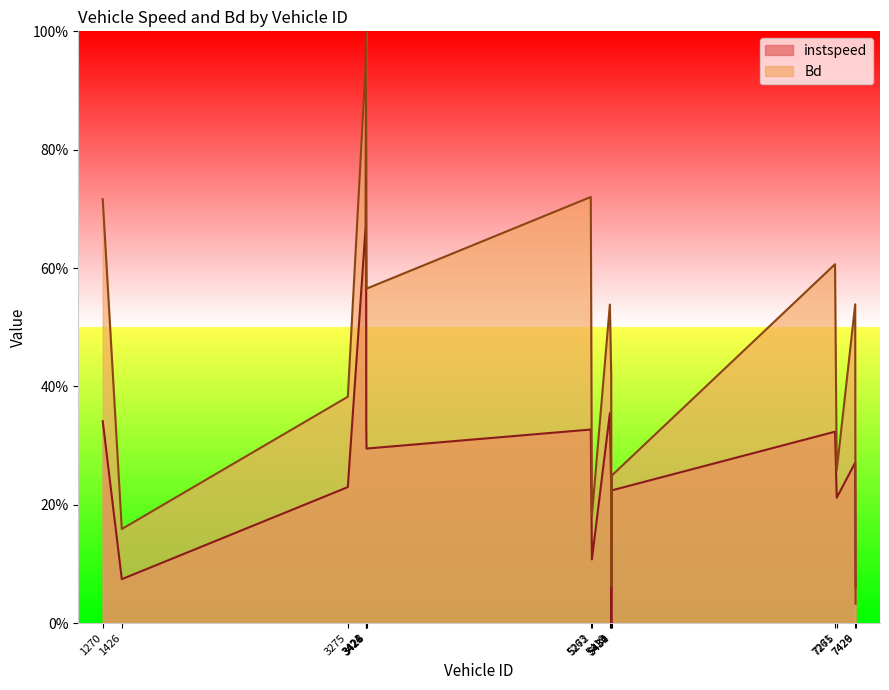

Where do Bd and instspeed first cross each other?

3421.0 and 3424.0